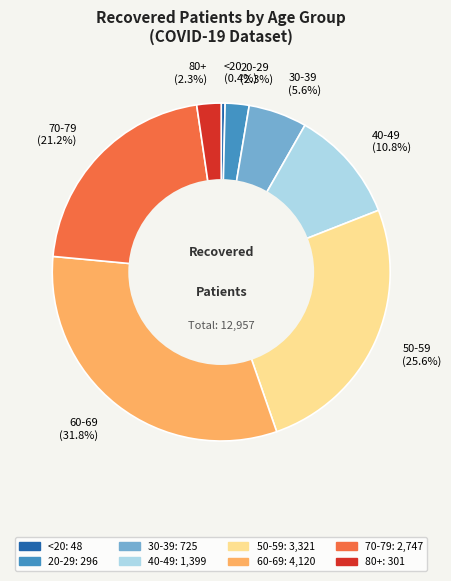

What is the total percentage of 40-49 (10.8%) and 50-59 (25.6%)?

36.4%